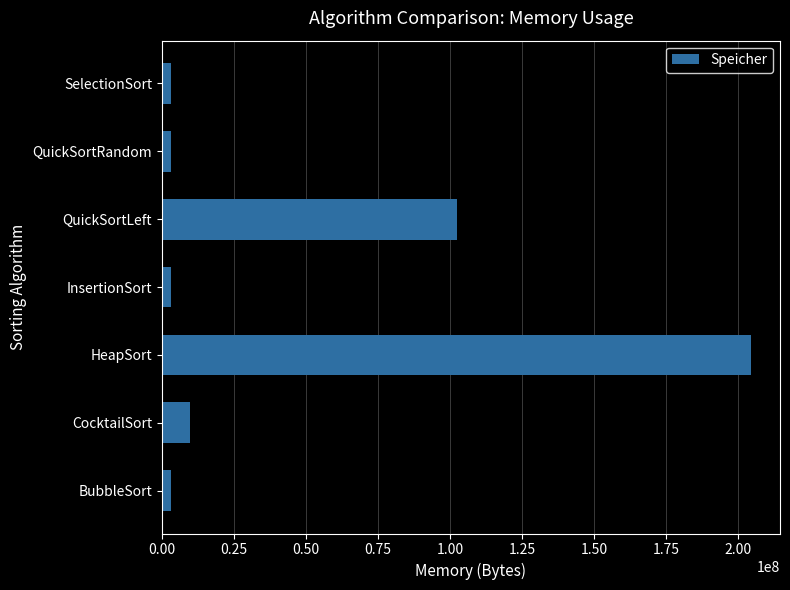

Count the number of categories in the chart.

7